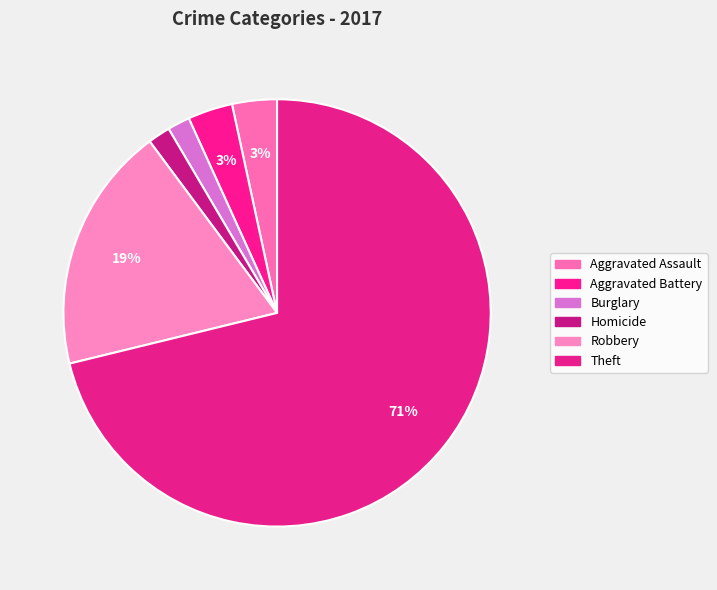

How many segments does this pie chart have?

6